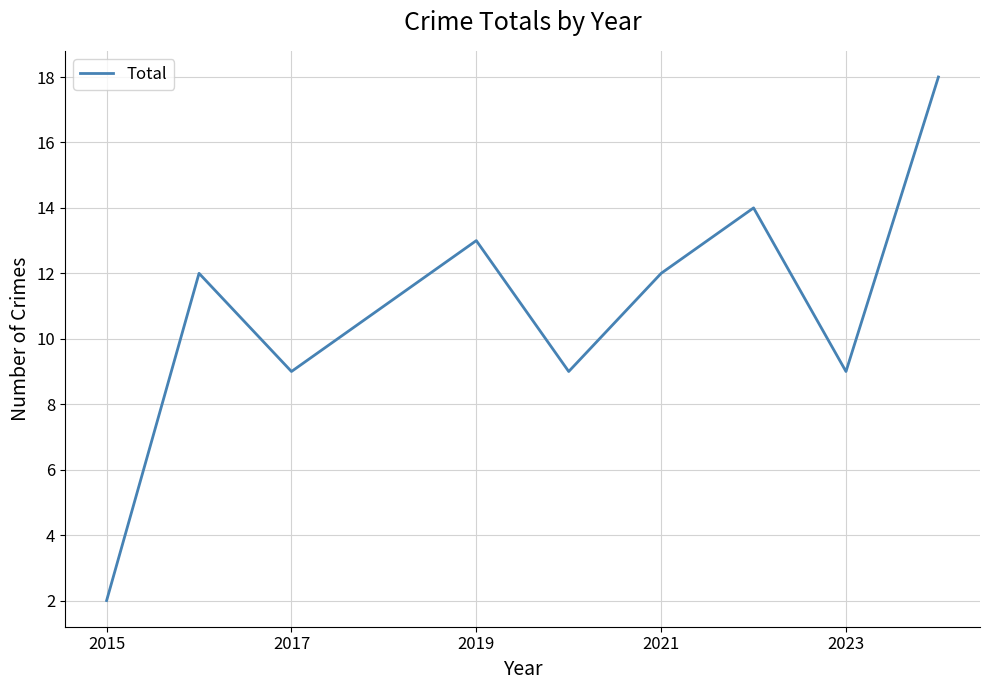

How many values are below 12?

5